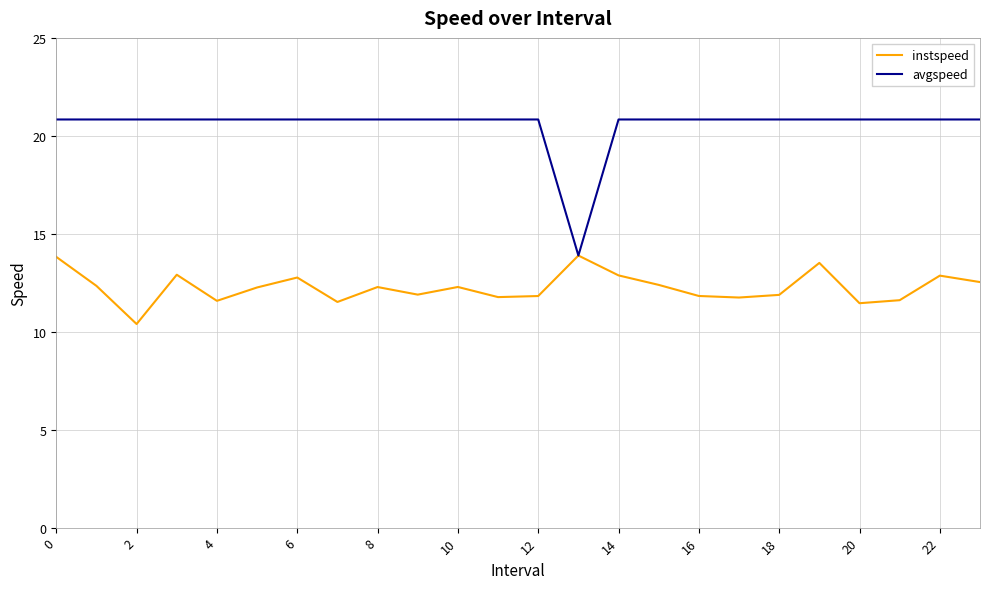

Which series has the largest total across all categories?

avgspeed